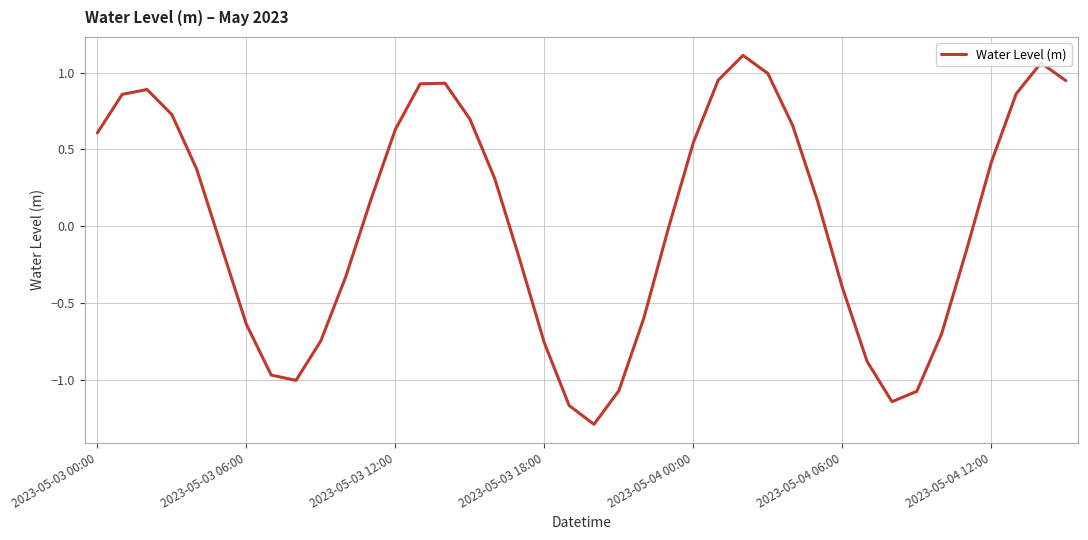

How many categories are shown in the chart?

40